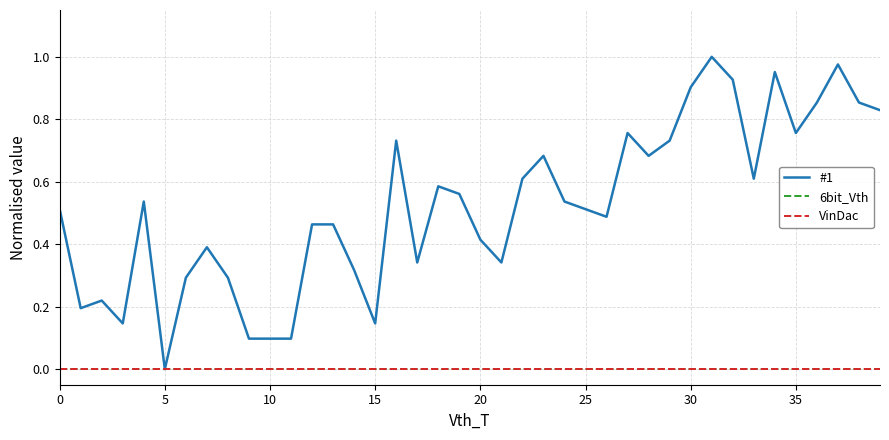

Reading right to left, list all the values displayed in this chart.

#1: 0.8	0.9	1.0	0.9	0.8	1.0	0.6	0.9	1.0	0.9	0.7	0.7	0.8	0.5	0.5	0.5	0.7	0.6	0.3	0.4	0.6	0.6	0.3	0.7	0.1	0.3	0.5	0.5	0.1	0.1	0.1	0.3	0.4	0.3	0.0	0.5	0.1	0.2	0.2	0.5
6bit_Vth: 0.0	0.0	0.0	0.0	0.0	0.0	0.0	0.0	0.0	0.0	0.0	0.0	0.0	0.0	0.0	0.0	0.0	0.0	0.0	0.0	0.0	0.0	0.0	0.0	0.0	0.0	0.0	0.0	0.0	0.0	0.0	0.0	0.0	0.0	0.0	0.0	0.0	0.0	0.0	0.0
VinDac: 0.0	0.0	0.0	0.0	0.0	0.0	0.0	0.0	0.0	0.0	0.0	0.0	0.0	0.0	0.0	0.0	0.0	0.0	0.0	0.0	0.0	0.0	0.0	0.0	0.0	0.0	0.0	0.0	0.0	0.0	0.0	0.0	0.0	0.0	0.0	0.0	0.0	0.0	0.0	0.0